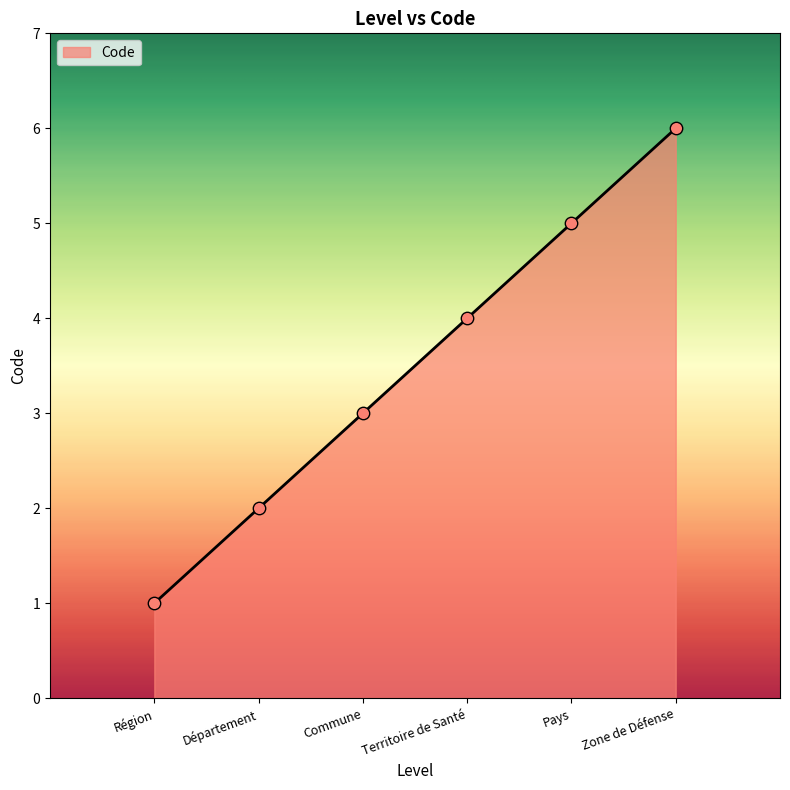

Approximately how many times larger is the value at Zone de Défense compared to Région?

6.0